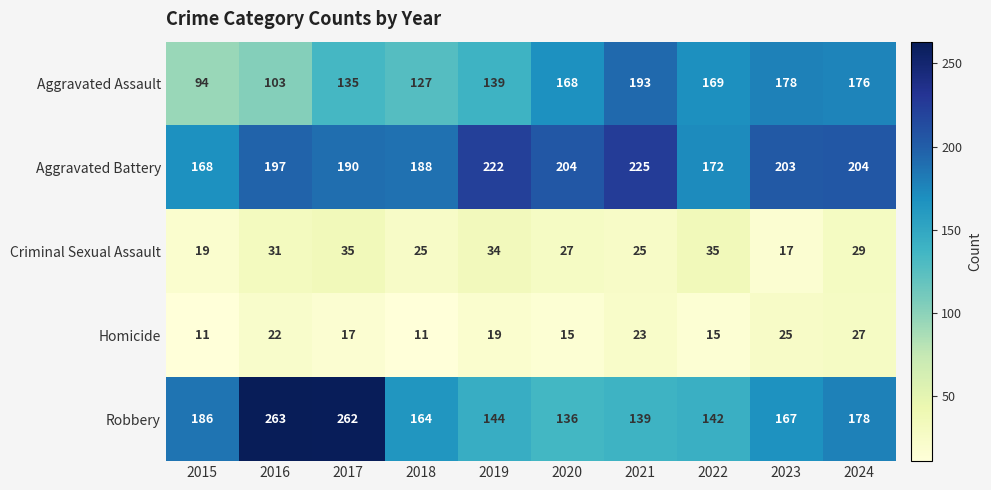

Which series changed the most between 2016 and 2021?

Robbery